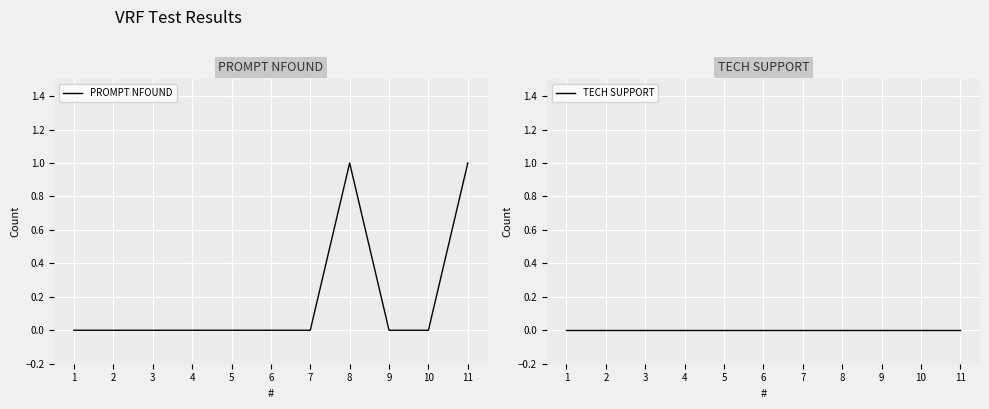

Reading left to right, list all the values displayed in this chart.

PROMPT NFOUND: 1=0	2=0	3=0	4=0	5=0	6=0	7=0	8=1	9=0	10=0	11=1
TECH SUPPORT: 1=0	2=0	3=0	4=0	5=0	6=0	7=0	8=0	9=0	10=0	11=0